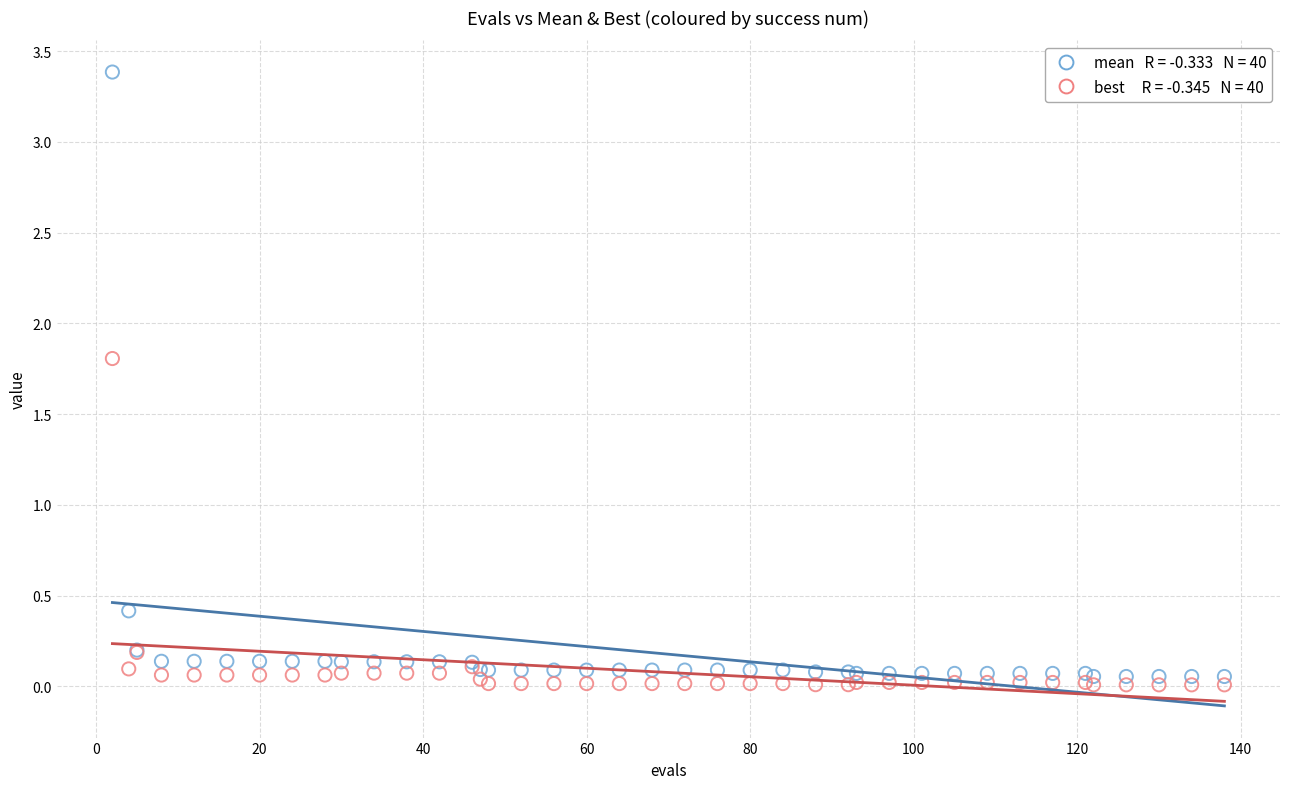

Across all series, what Y value is closest to 1?

0.4